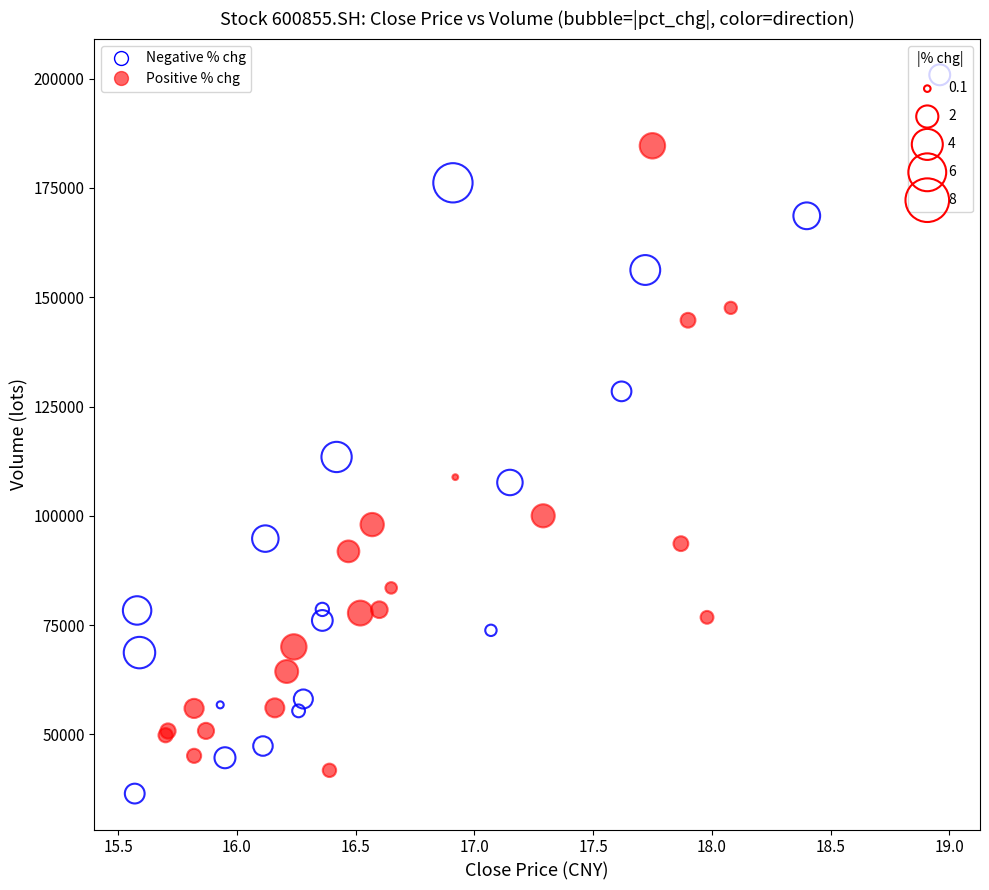

Which series has the widest spread of Y values?

Negative % chg